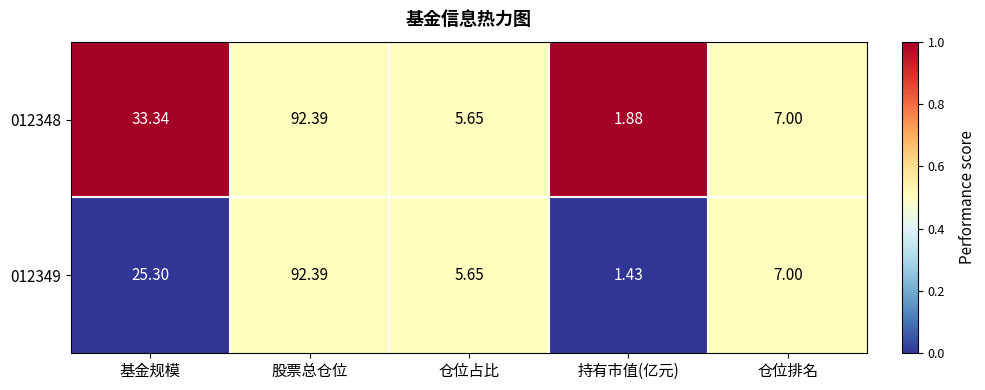

Where is 012348 nearest to the value 47?

基金规模